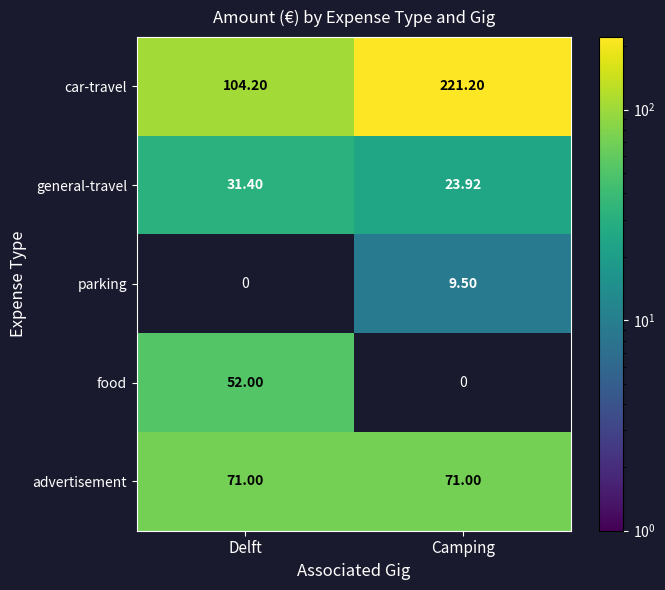

Which label corresponds to the smallest value in the chart?

Camping